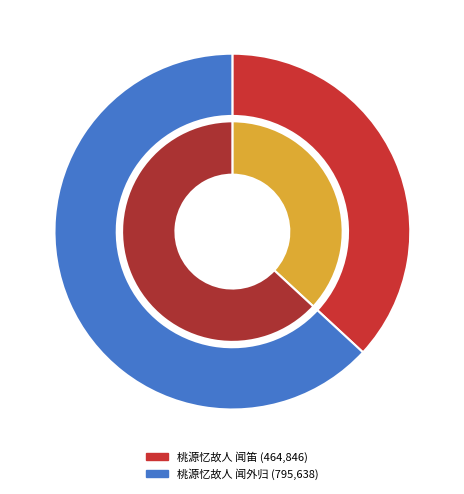

What portion of the pie excludes 桃源忆故人 闻笛?

63.1%